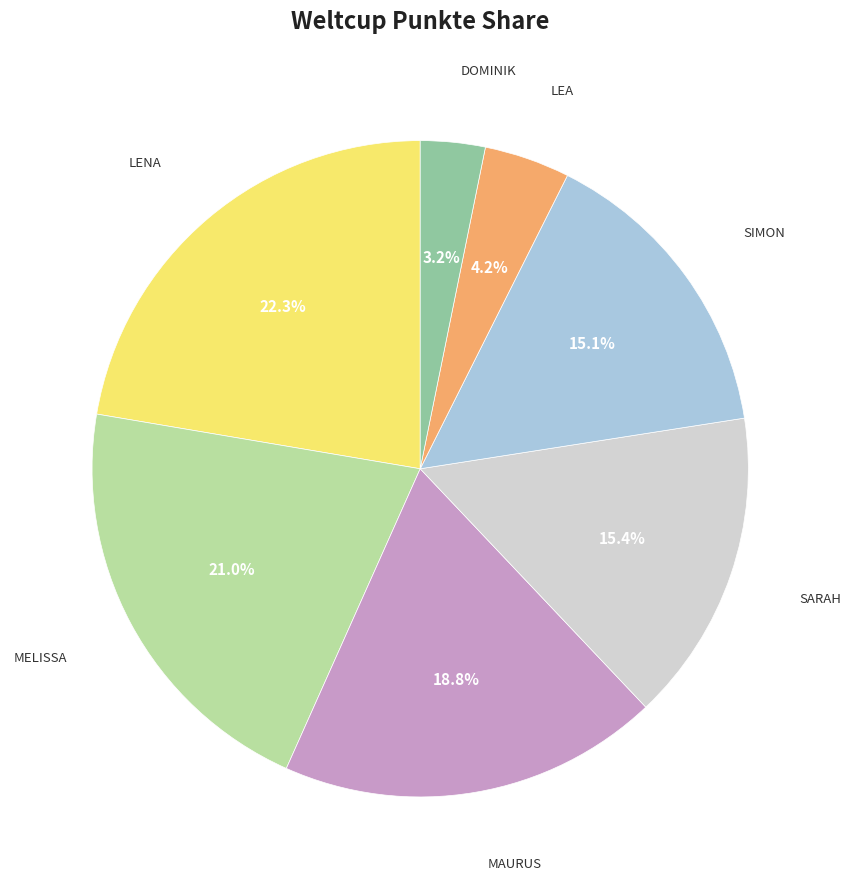

To the nearest percent, what is the average slice percentage?

14%